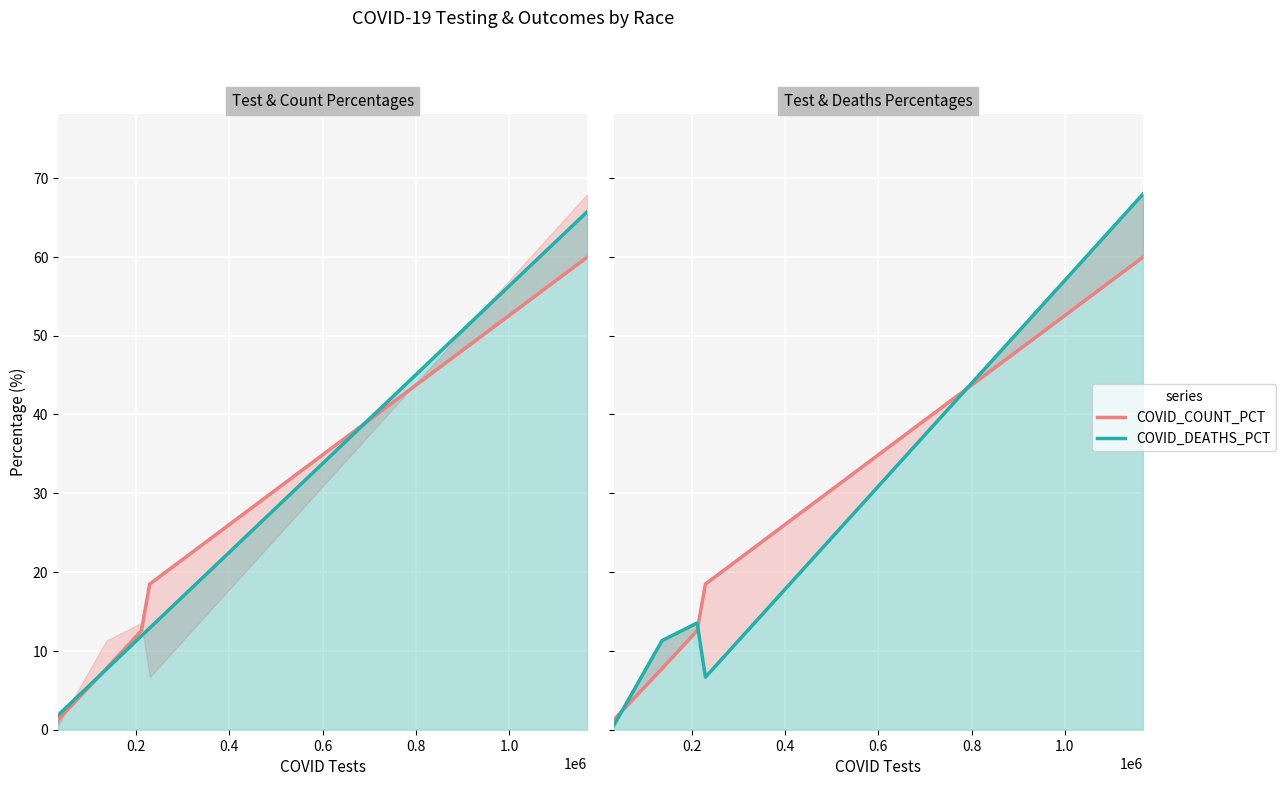

What is the value of the COVID_DEATHS_PCT_line point at the 1st from the left?

0.5